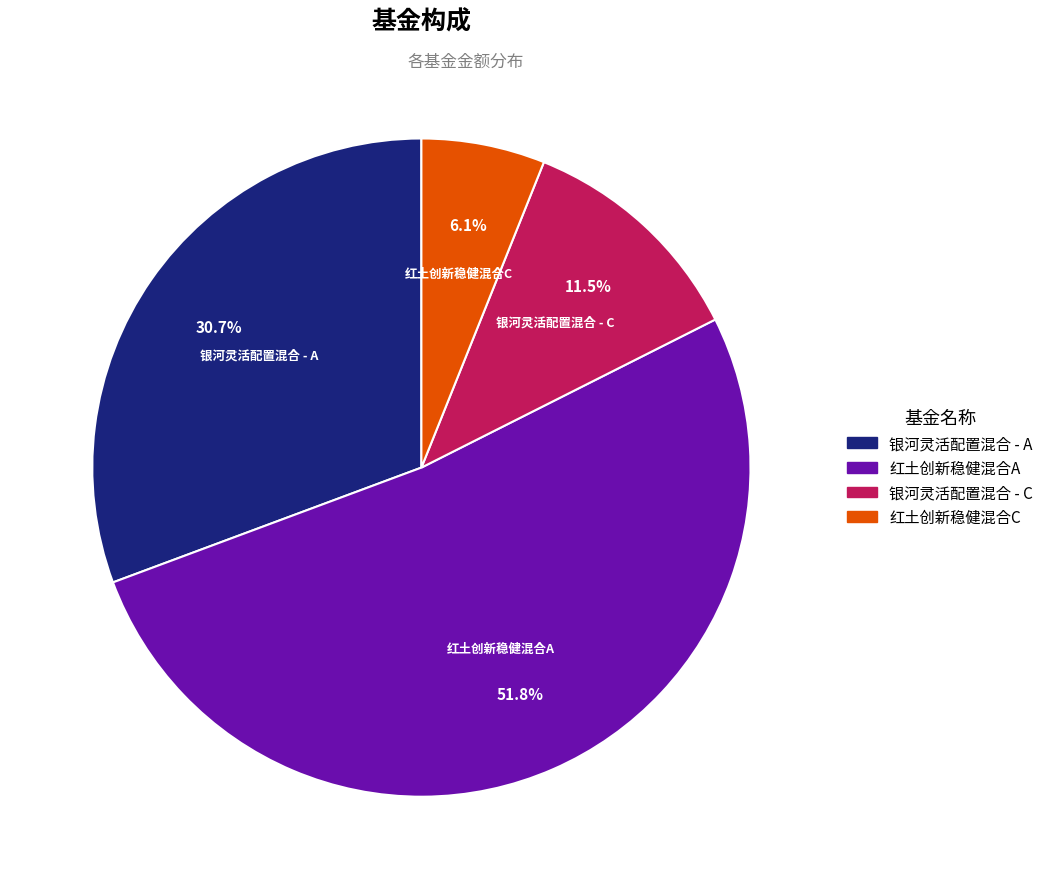

To the nearest percent, what is the combined percentage of 银河灵活配置混合 - C and 红土创新稳健混合A?

63%